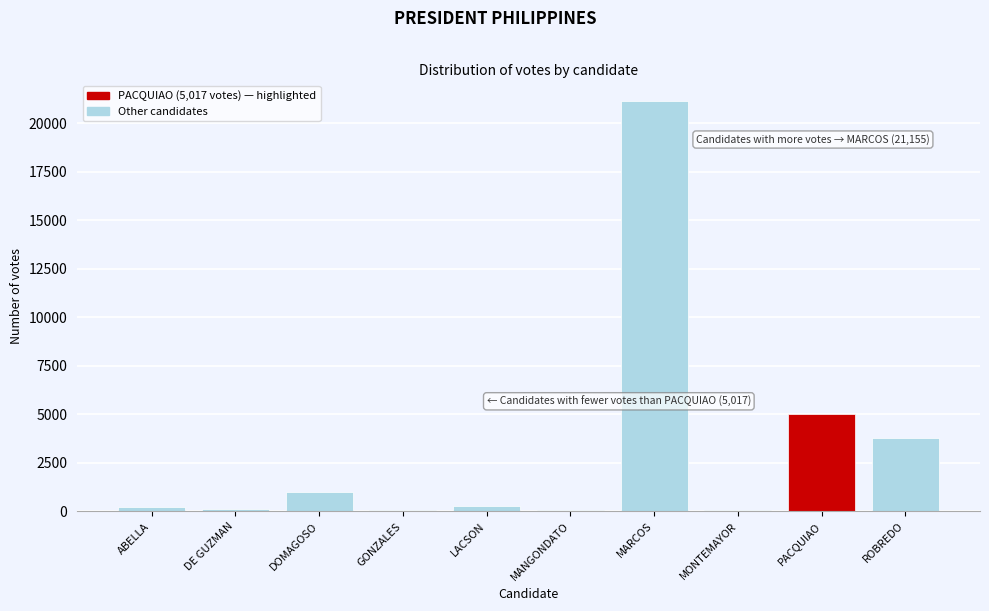

What is the ratio of the value at MARCOS to the value at PACQUIAO?

4.2